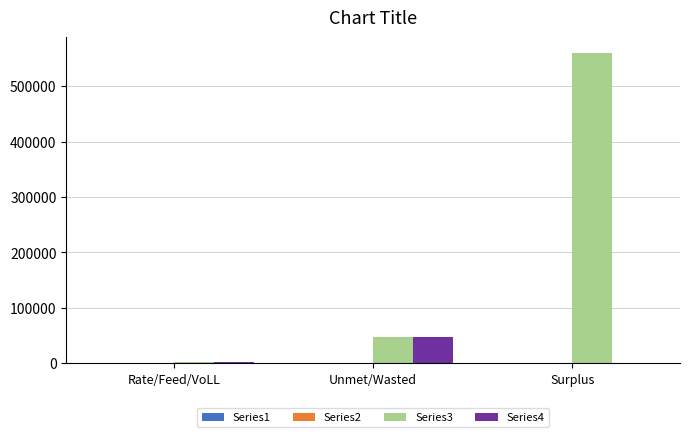

At which label does Series4 reach its peak?

Unmet/Wasted